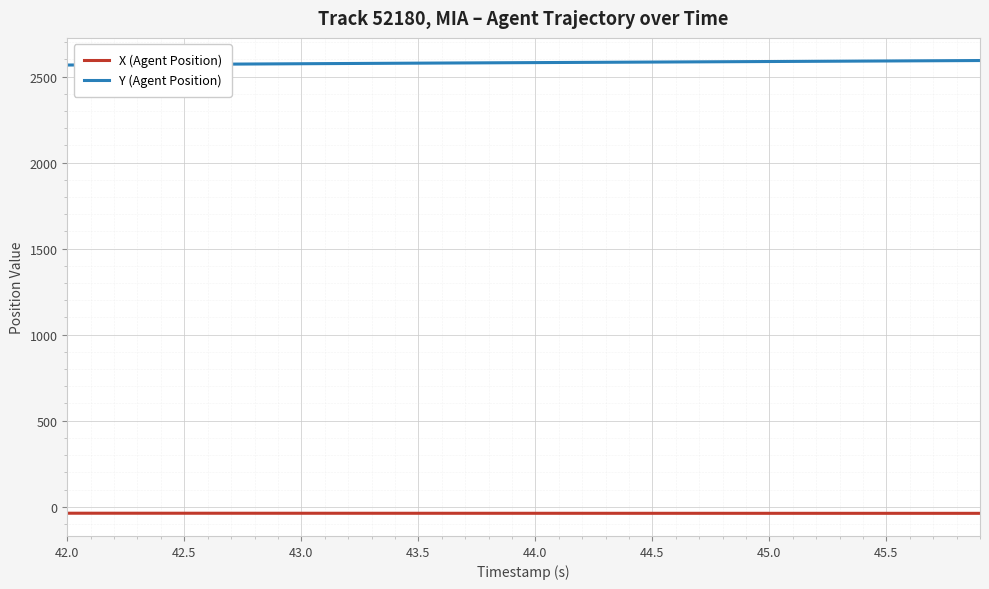

True or false: X (Agent Position) and Y (Agent Position) intersect in this chart.

False